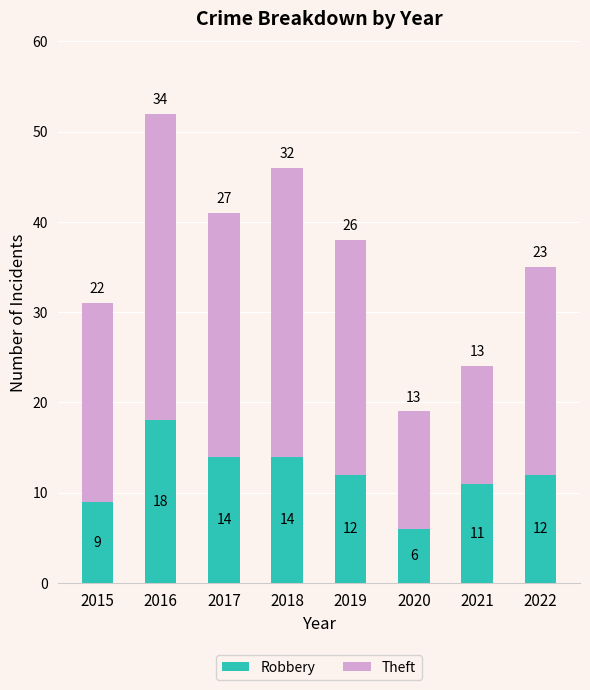

What is the total value across all series at 2022?

35